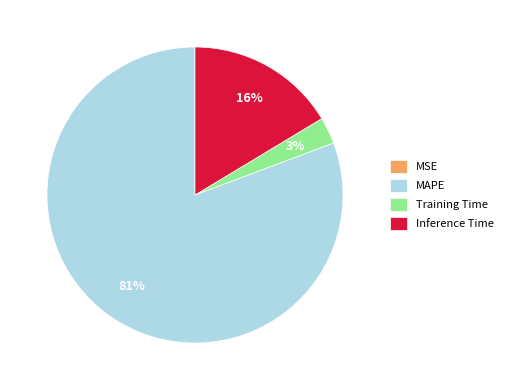

What is the majority slice?

MAPE